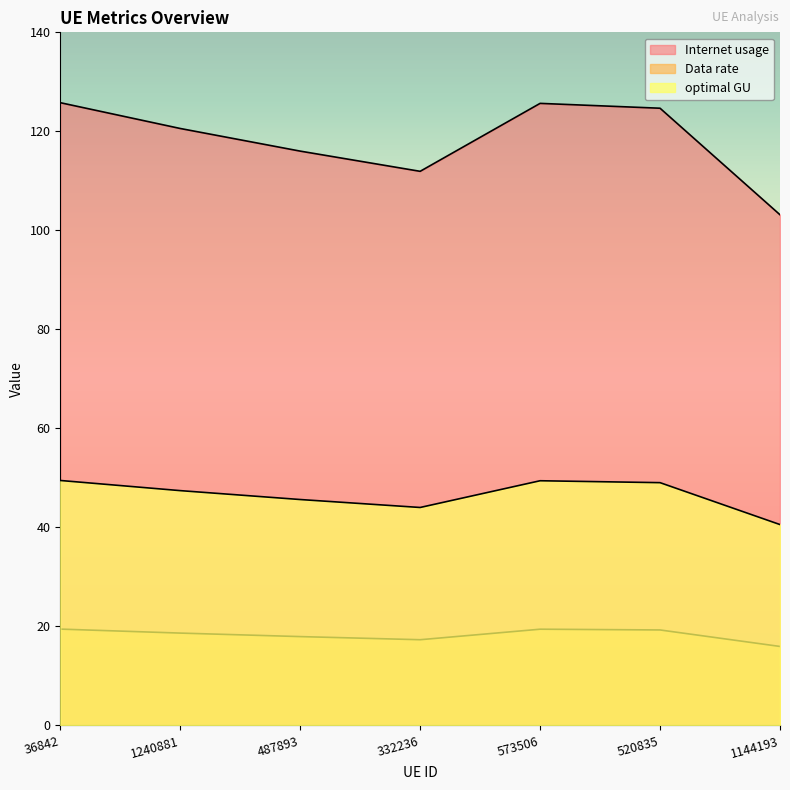

At which category is the sum across all series the highest?

36842